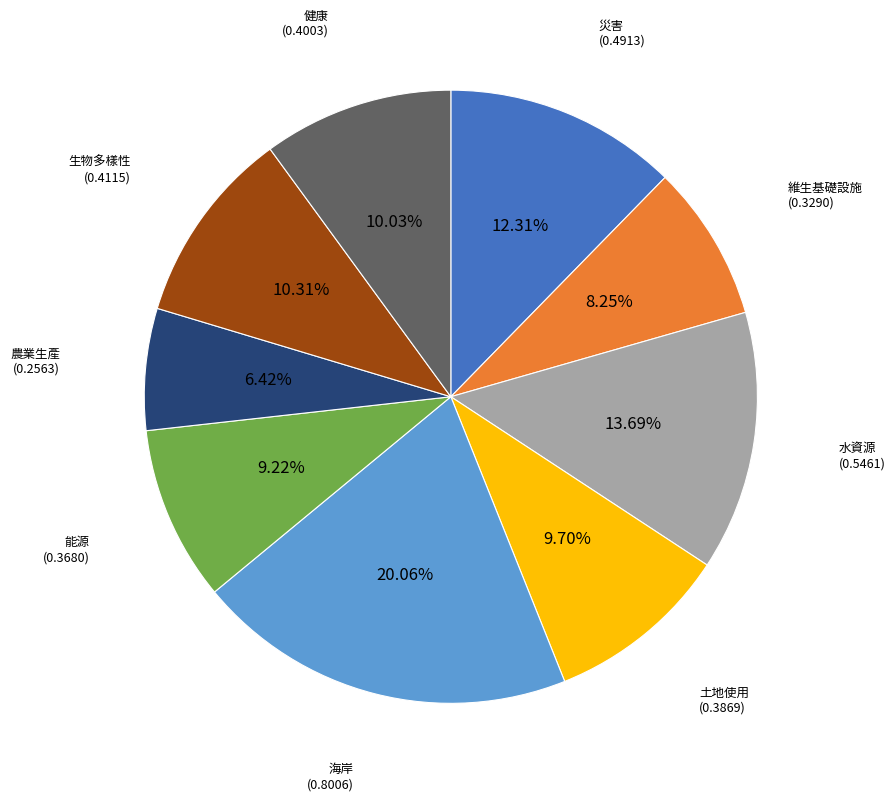

Is there a majority slice in this chart?

No